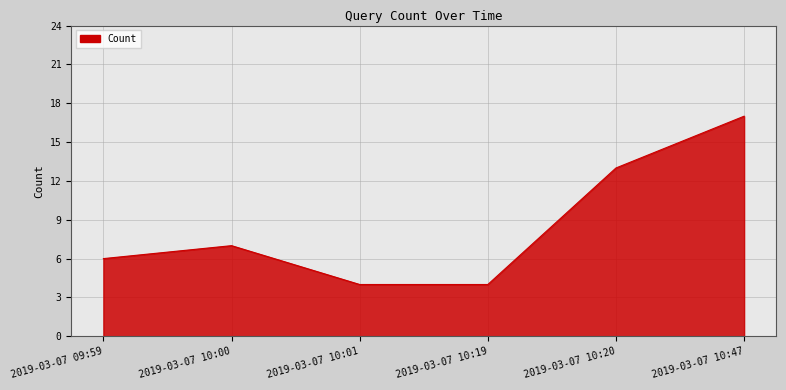

Which has a higher value, 2019-03-07 10:47 or 2019-03-07 10:19?

2019-03-07 10:47